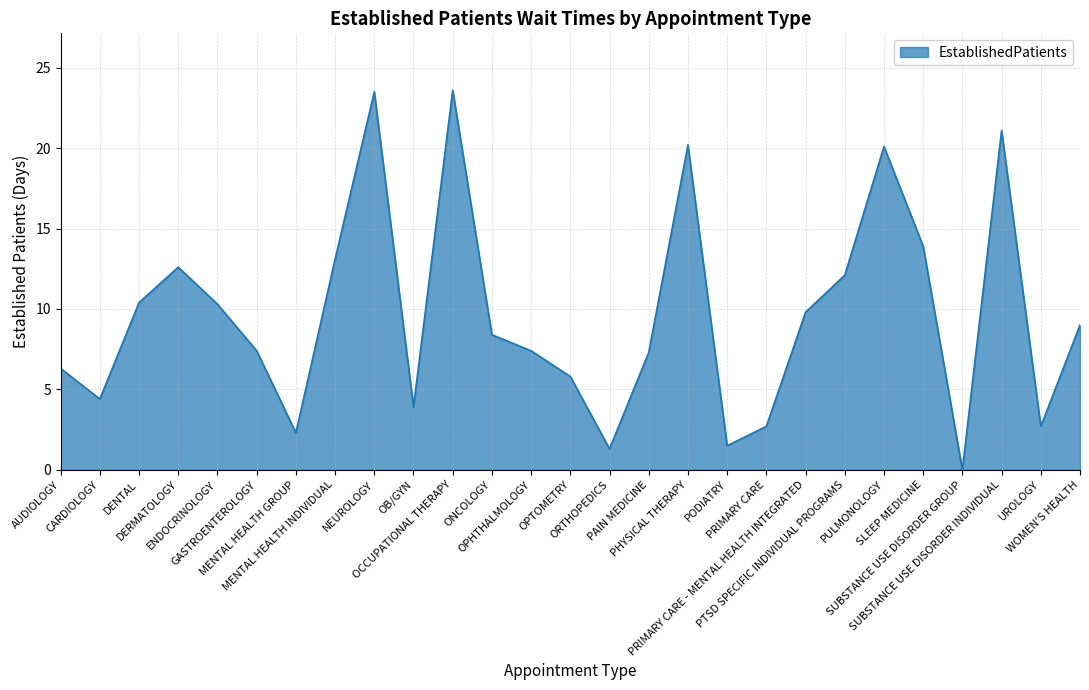

What is the difference between the maximum and minimum values?

23.6